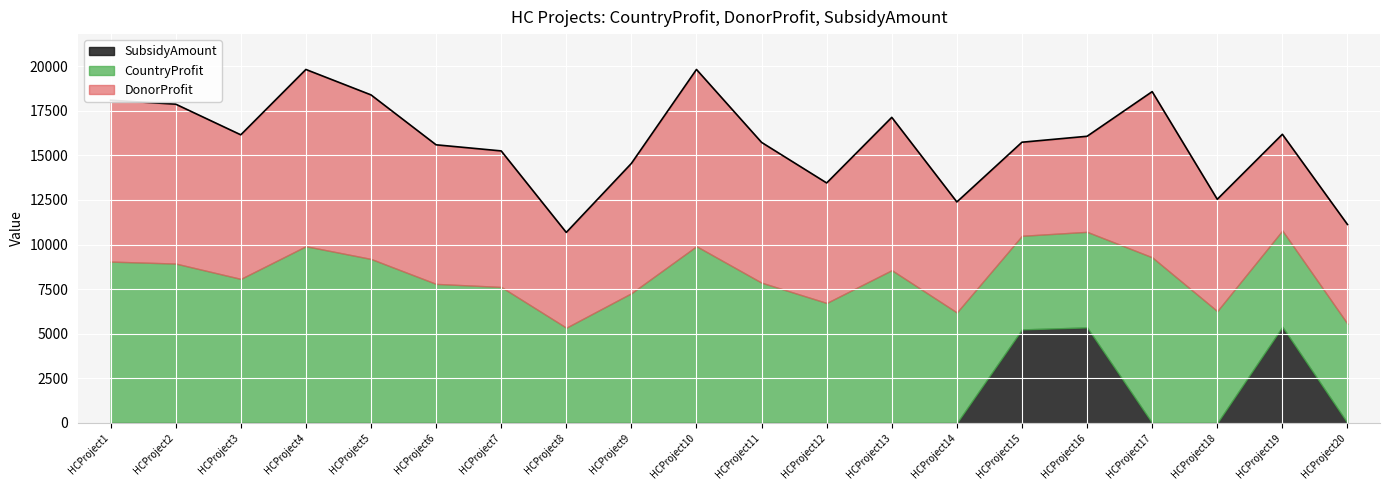

Reading left to right, extract all data points from this chart.

CountryProfit: HCProject1=9045	HCProject2=8934	HCProject3=8075	HCProject4=9906	HCProject5=9194	HCProject6=7795	HCProject7=7624	HCProject8=5340	HCProject9=7273	HCProject10=9906	HCProject11=7863	HCProject12=6726	HCProject13=8564	HCProject14=6194	HCProject15=5245	HCProject16=5356	HCProject17=9285	HCProject18=6269	HCProject19=5393	HCProject20=5563
DonorProfit: HCProject1=9045	HCProject2=8934	HCProject3=8075	HCProject4=9906	HCProject5=9194	HCProject6=7795	HCProject7=7624	HCProject8=5340	HCProject9=7273	HCProject10=9906	HCProject11=7863	HCProject12=6726	HCProject13=8564	HCProject14=6194	HCProject15=5245	HCProject16=5356	HCProject17=9285	HCProject18=6269	HCProject19=5393	HCProject20=5563
SubsidyAmount: HCProject1=0	HCProject2=0	HCProject3=0	HCProject4=0	HCProject5=0	HCProject6=0	HCProject7=0	HCProject8=0	HCProject9=0	HCProject10=0	HCProject11=0	HCProject12=0	HCProject13=0	HCProject14=0	HCProject15=5245	HCProject16=5356	HCProject17=0	HCProject18=0	HCProject19=5393	HCProject20=0